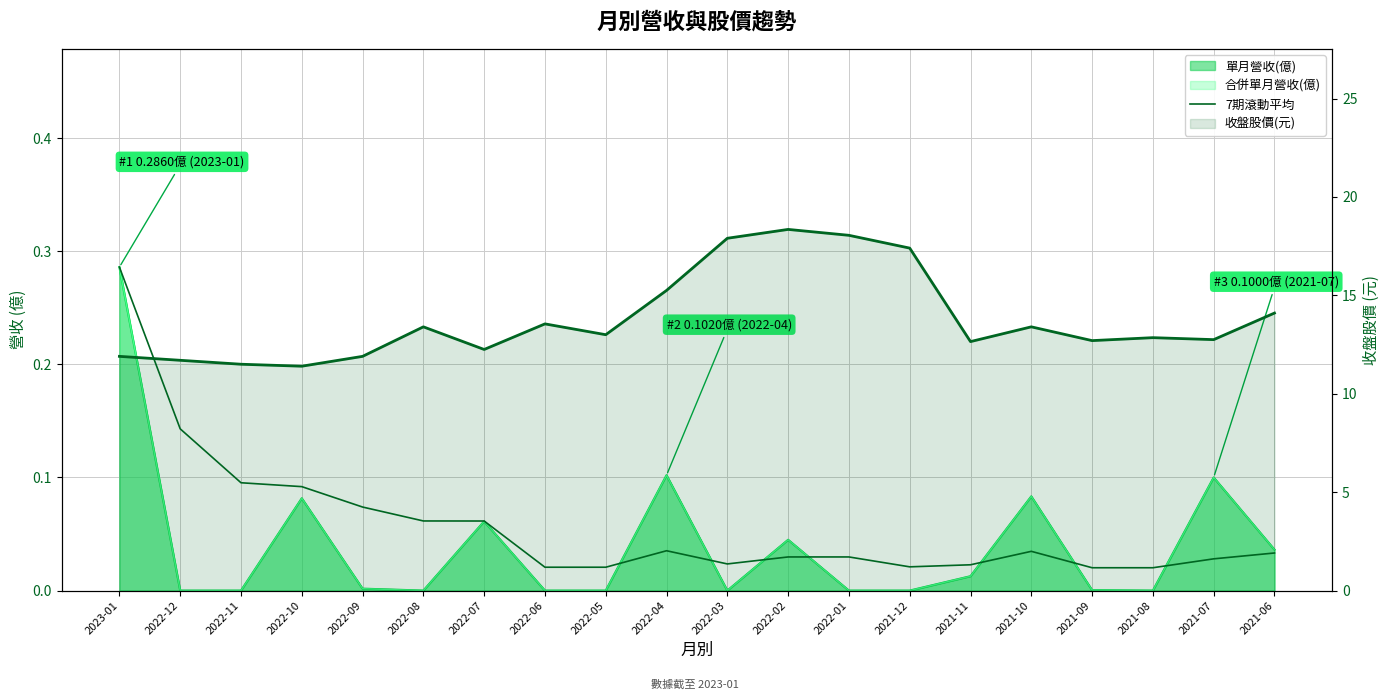

At which category does the data reach its first local peak?

2022-04